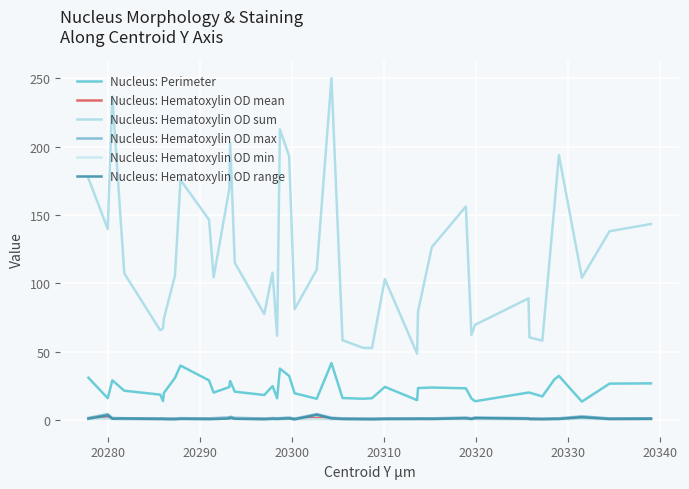

At how many categories does at least one series exceed 127?

15